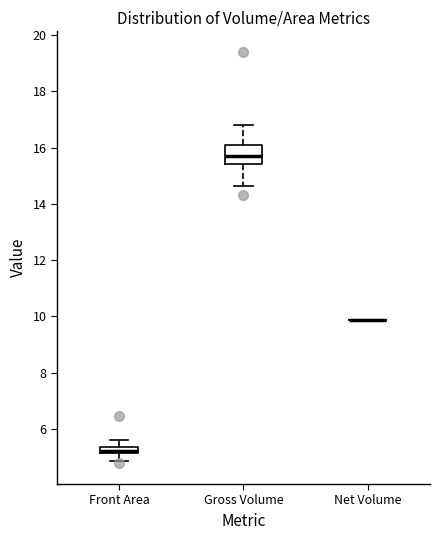

Comparing the boxes themselves (not the whiskers), which one is the tallest?

Gross Volume